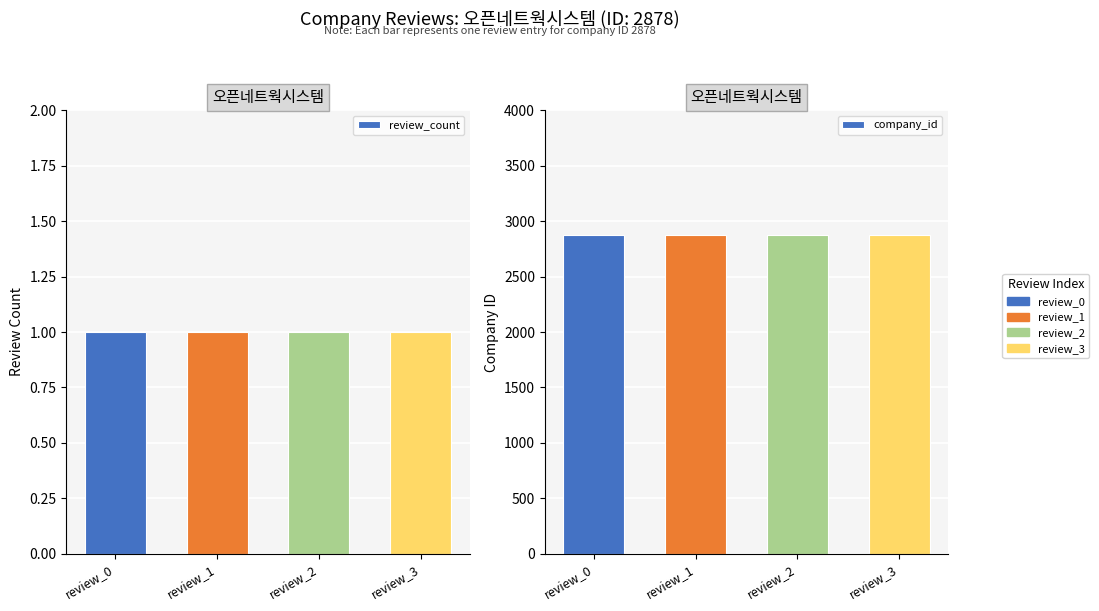

Count the number of data series in this chart.

2